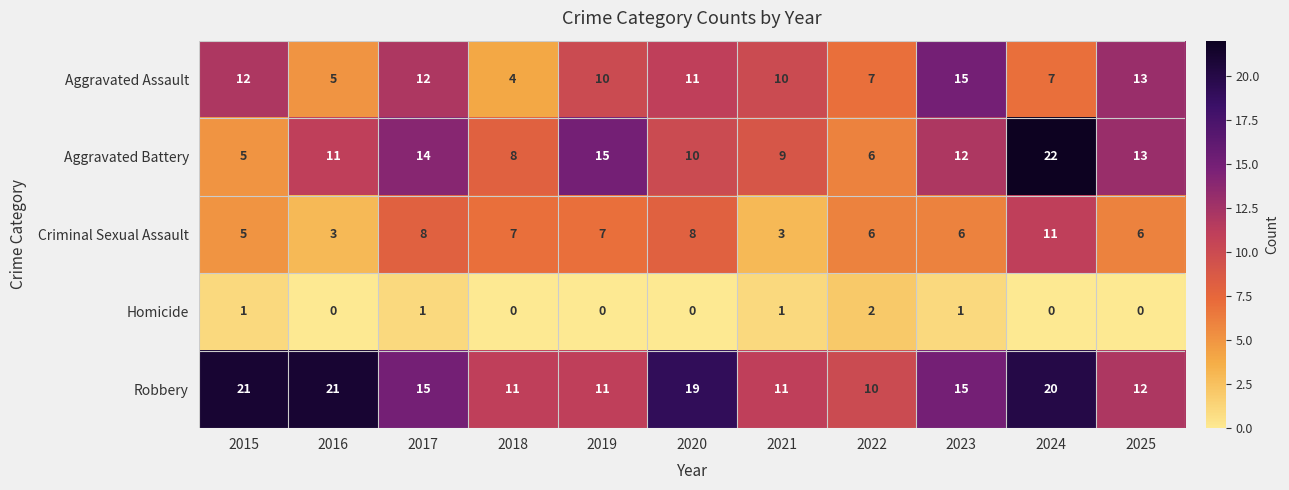

Where does the Aggravated Assault series first go above 10?

2015